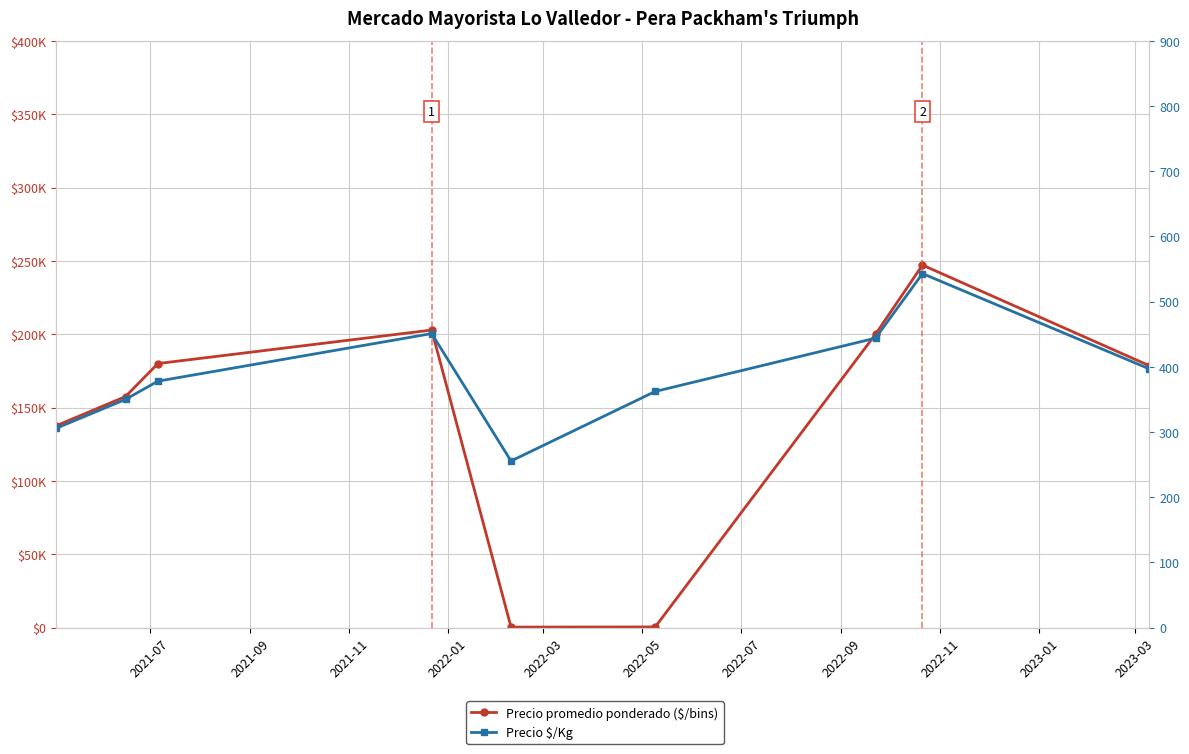

Rank the series at 2022-09 from highest to lowest value.

Precio promedio ponderado ($/bins), Precio $/Kg